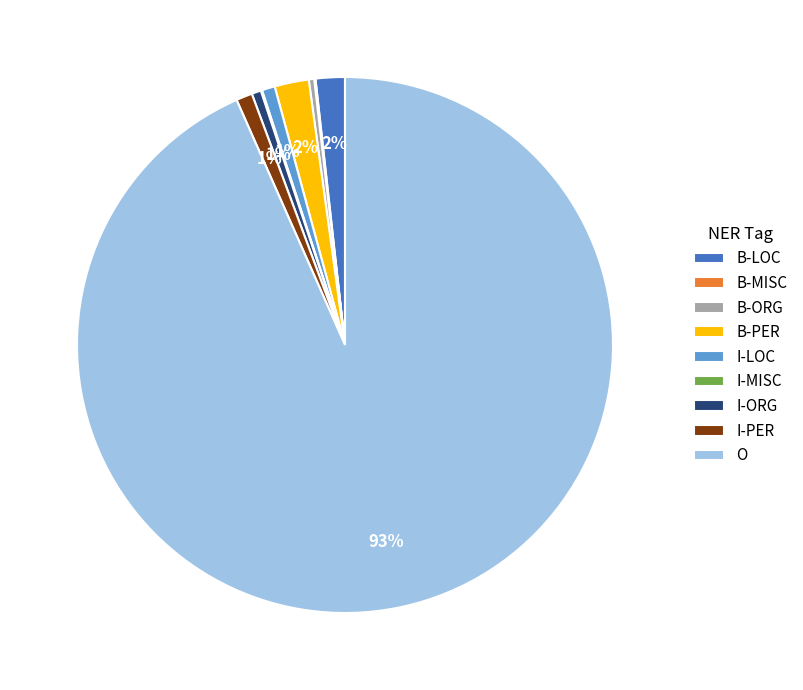

What is the largest slice in the pie chart?

O